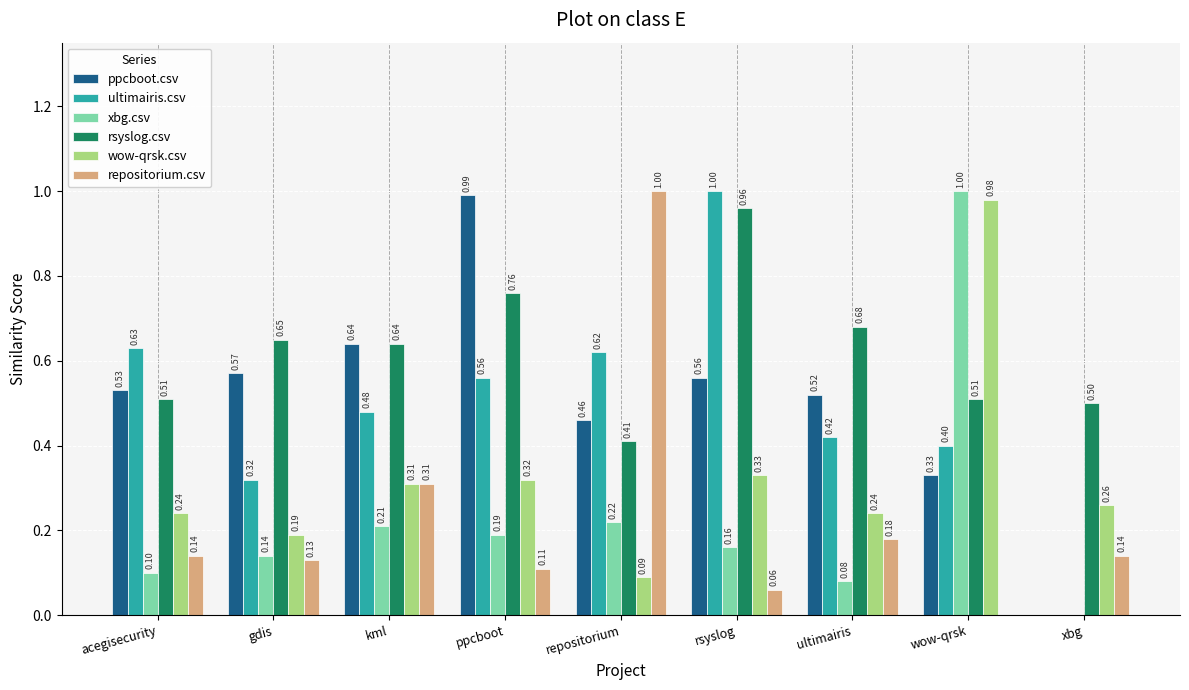

Which category has the highest value in the wow-qrsk.csv series?

wow-qrsk